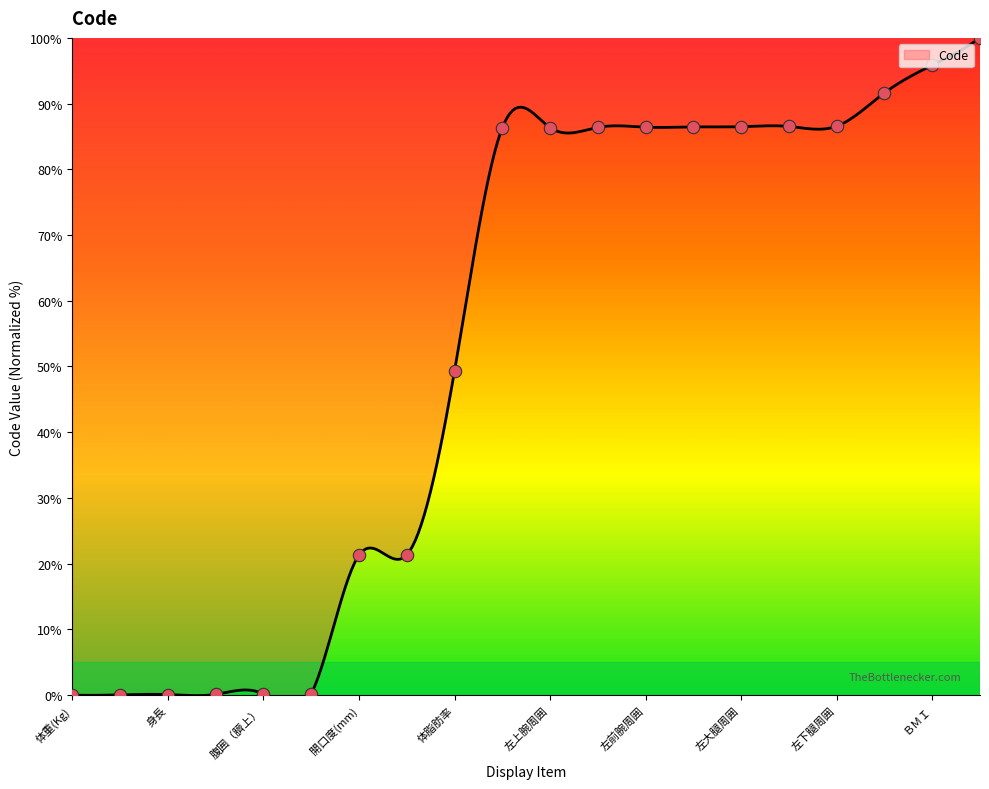

What is the change in value from 左上腕周囲 to ＢＭＩ?

+9.5